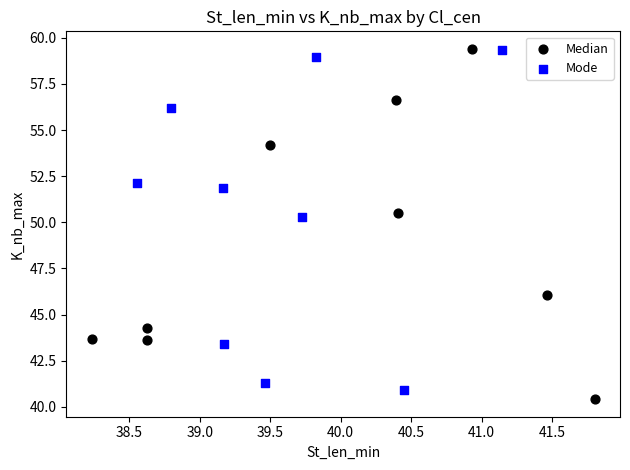

What are all the series names shown in the legend?

Median, Mode